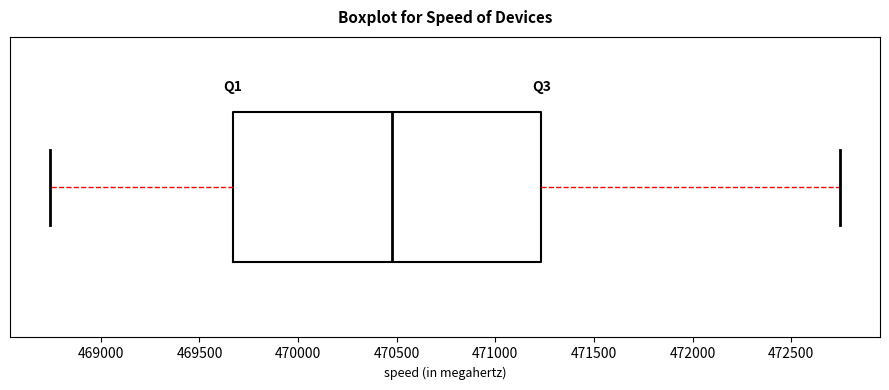

Where is the left edge of the box on the x-axis? The values are not printed on the chart, so give them approximately, as read against the axis.

469650